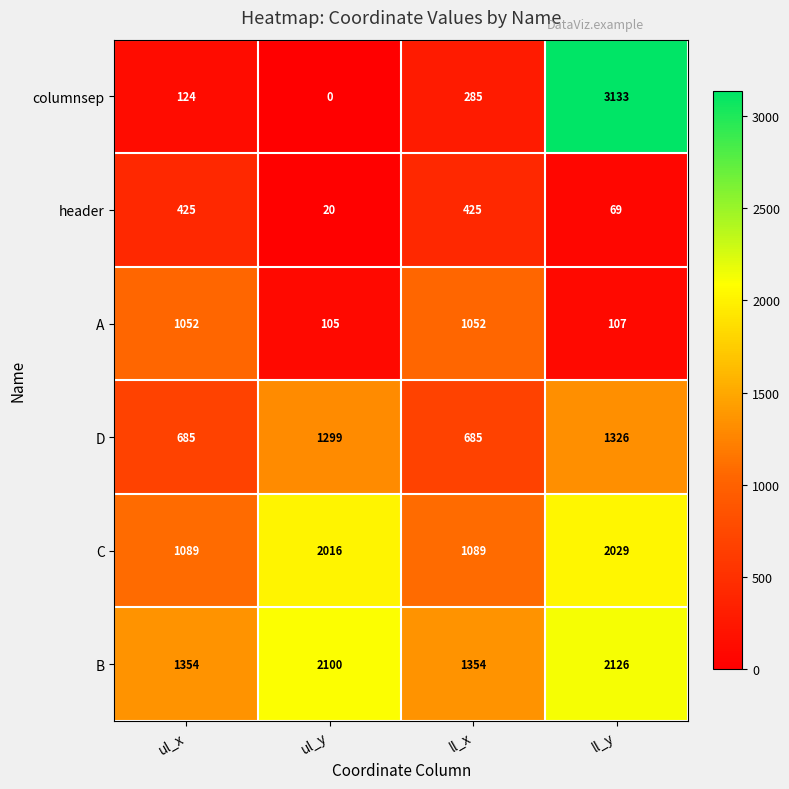

How many data points in header are less than 425?

2